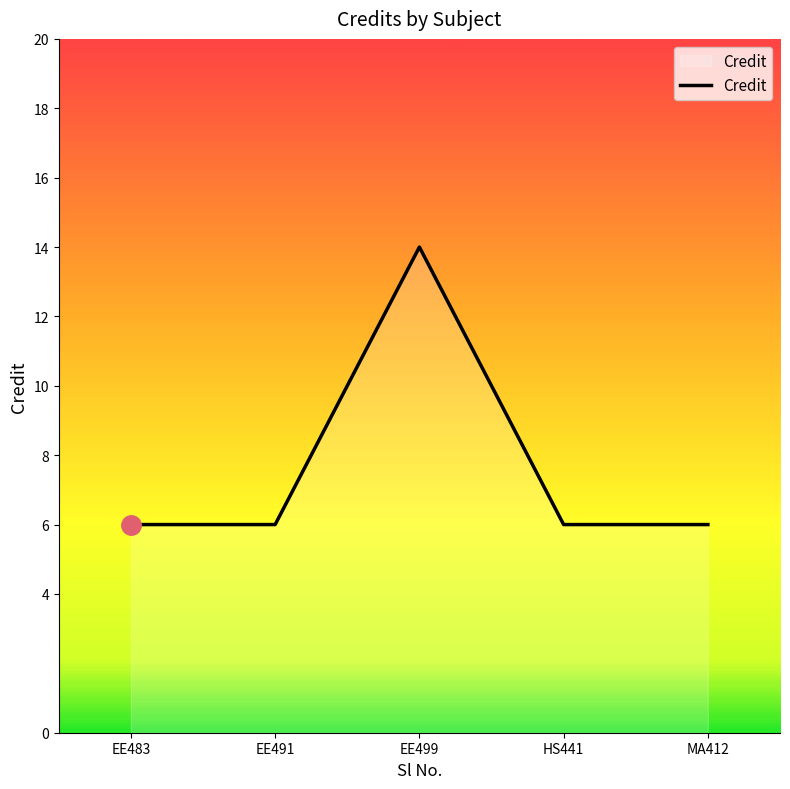

Count the number of data series in this chart.

1